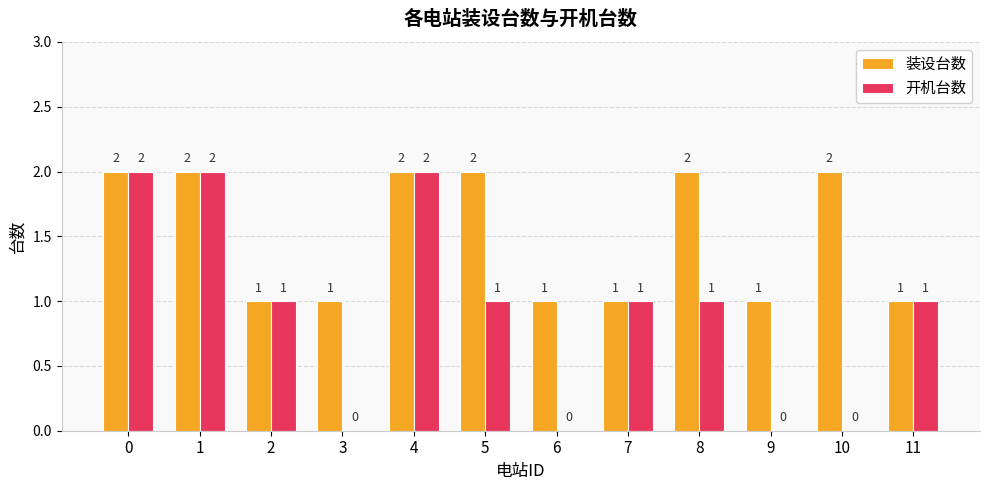

What is the sum of all 装设台数 values?

18